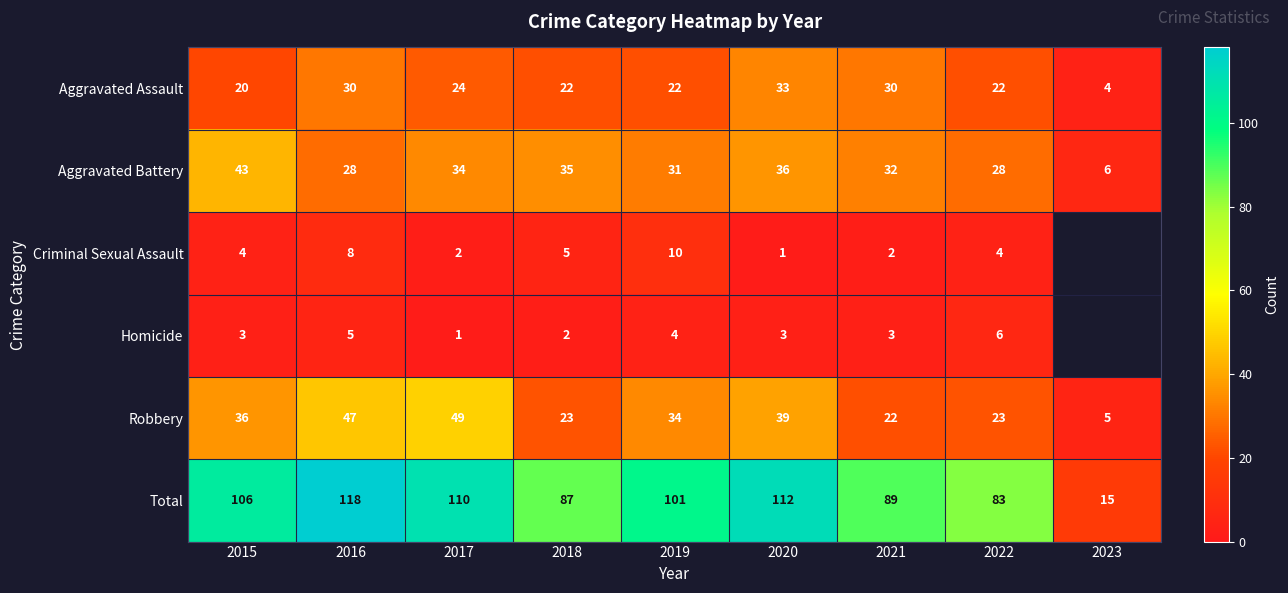

Where does the Robbery series first go above 34?

2015